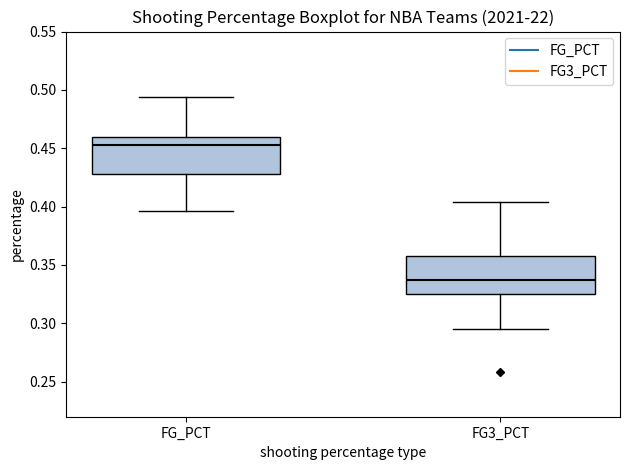

Where is the lower edge of the box for FG3_PCT on the y-axis? The values are not printed on the chart, so give them approximately, as read against the axis.

0.325